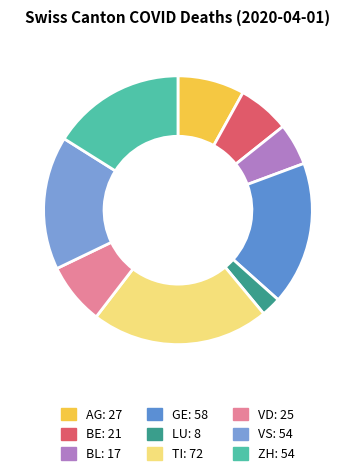

What percentage do TI and AG together represent?

29.5%